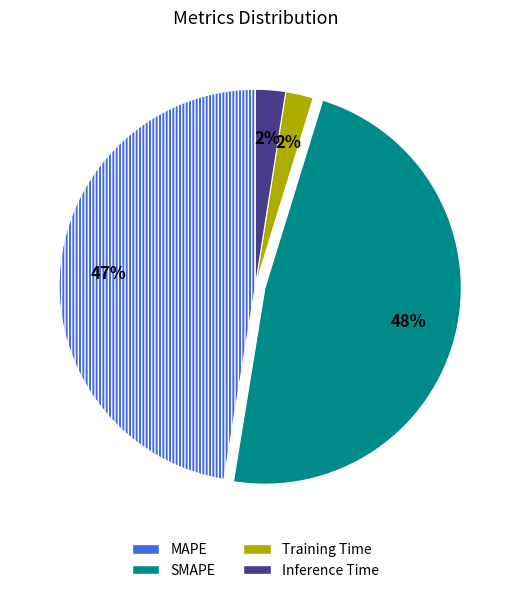

How many segments does this pie chart have?

4